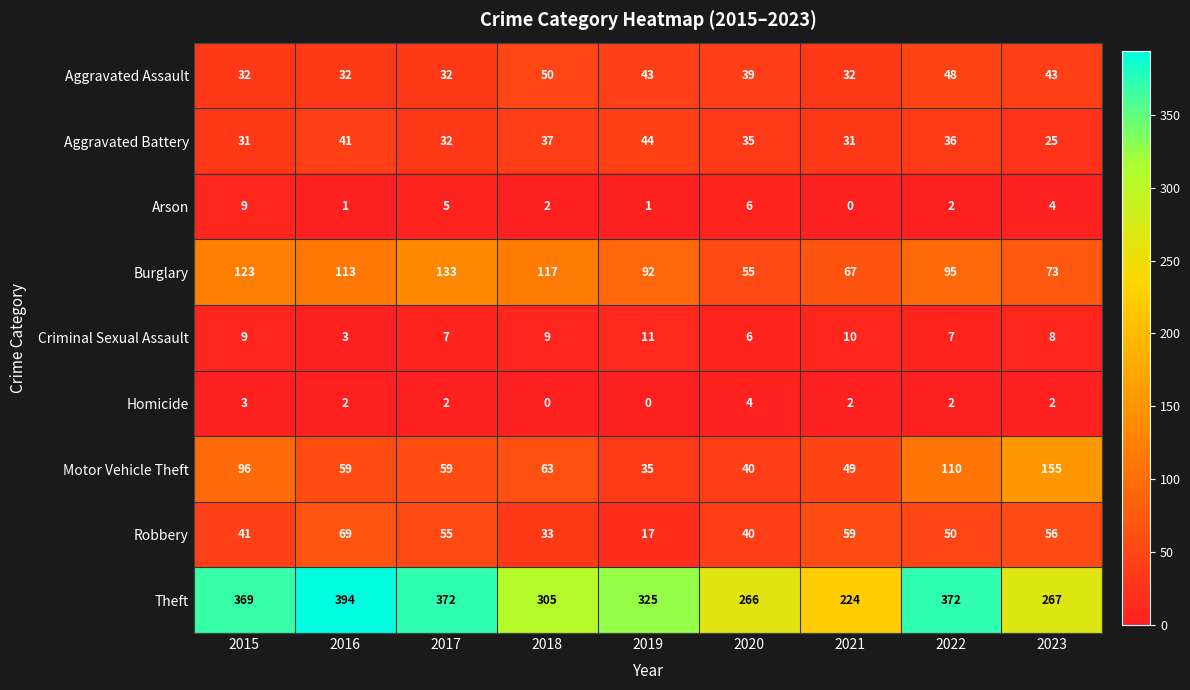

Which series changed the most between 2019 and 2022?

Motor Vehicle Theft